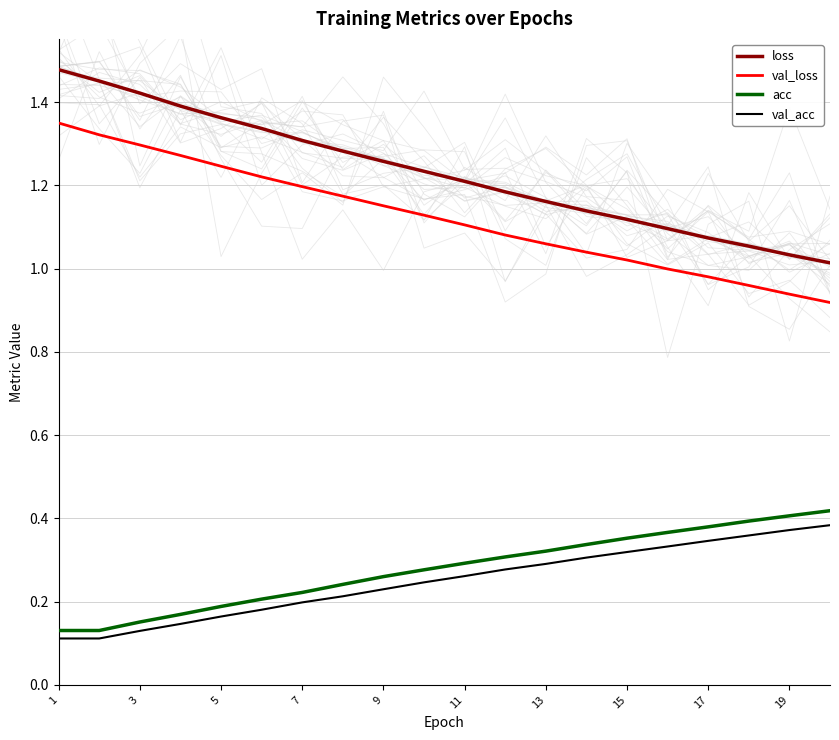

Where does the val_loss series first go above 1?

1